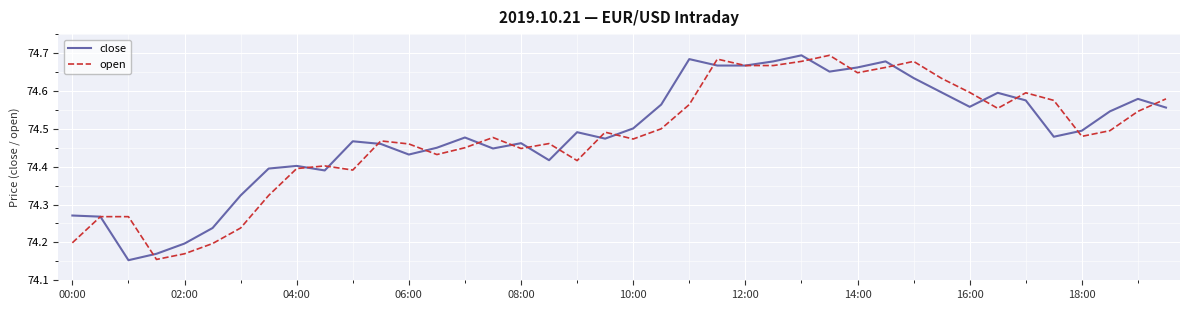

How many lines are shown in the chart?

2